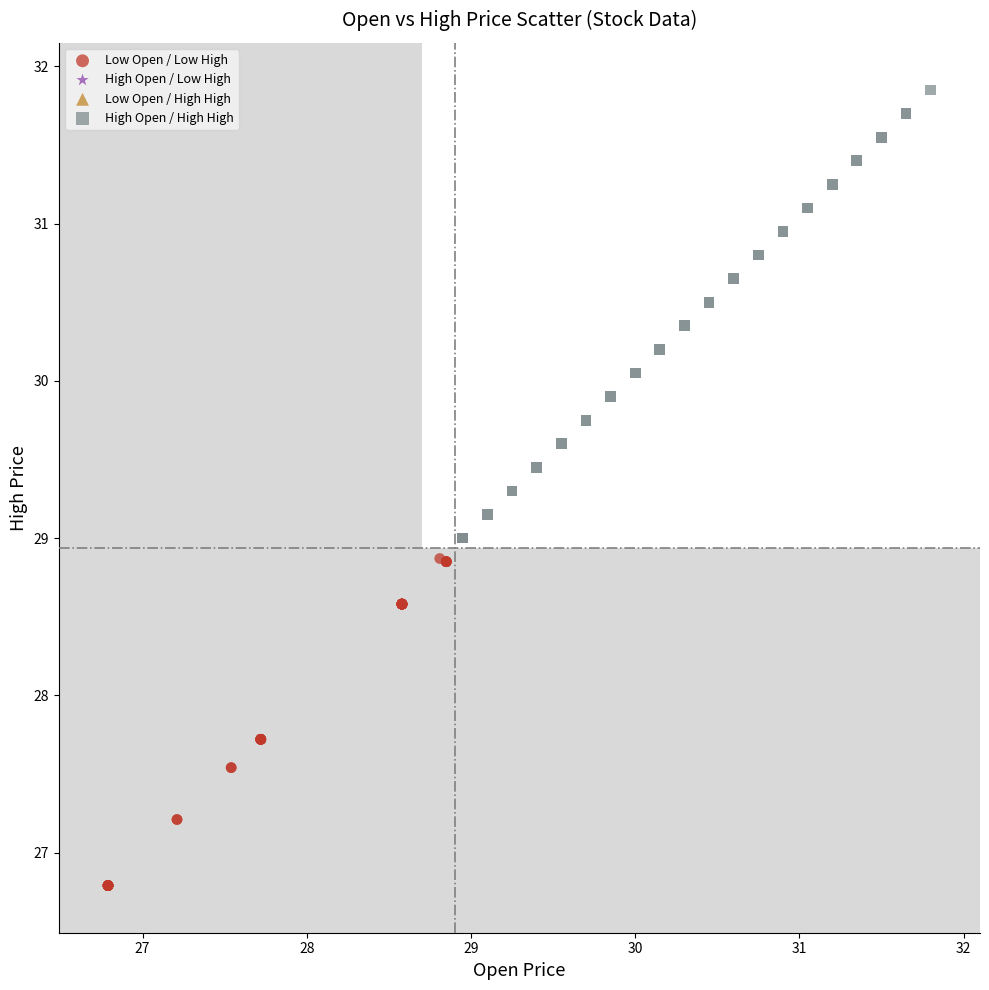

Which series reaches the maximum Y coordinate?

High Open / High High